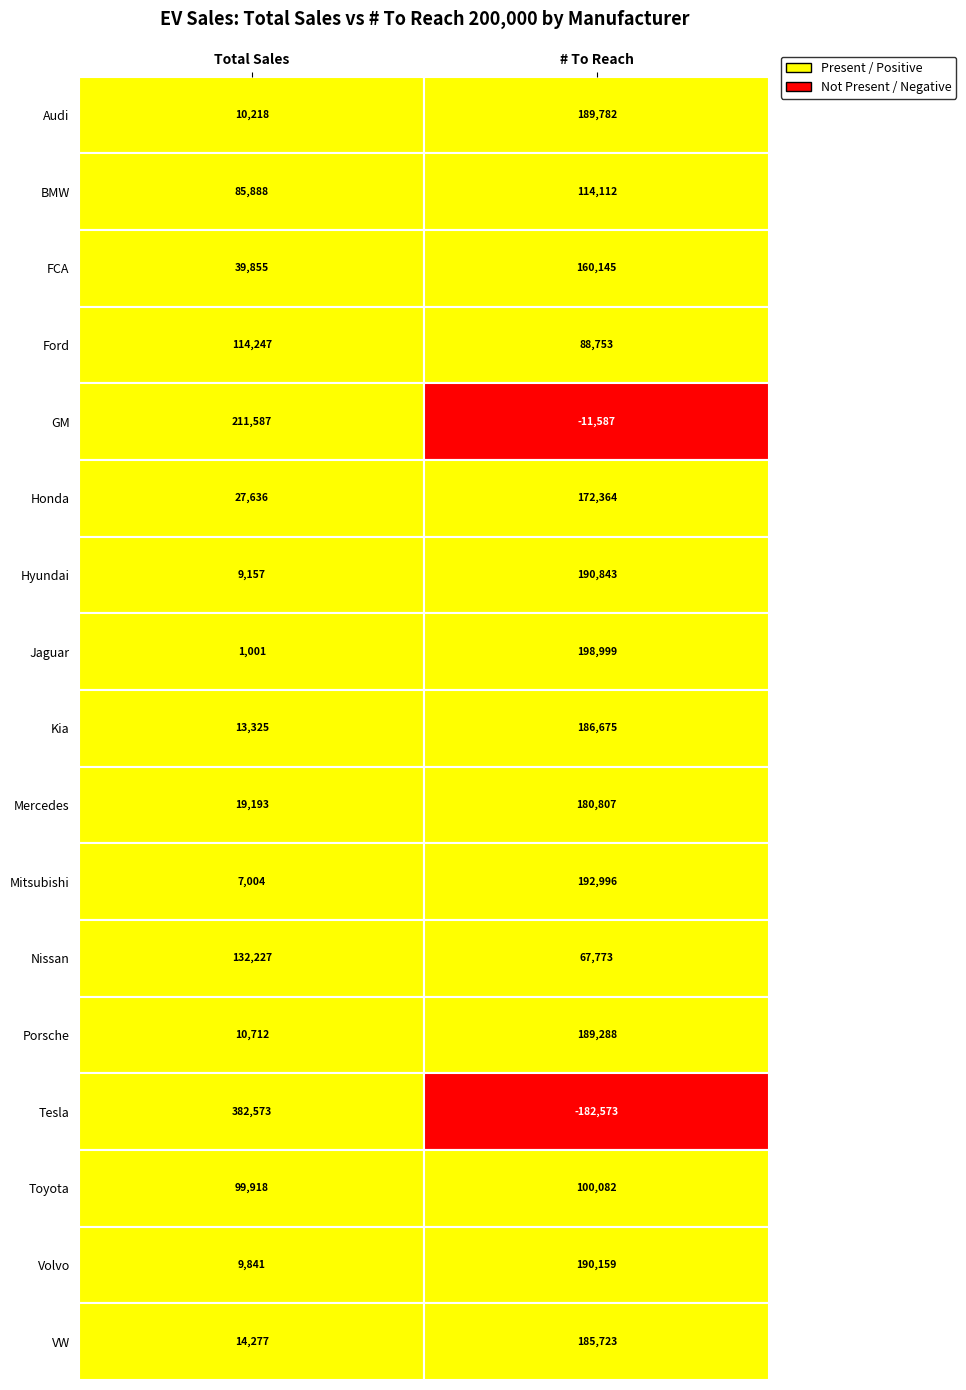

Reading left to right, transcribe all the data shown in this chart.

Audi: 10218	189782
BMW: 85888	114112
FCA: 39855	160145
Ford: 114247	88753
GM: 211587	-11587
Honda: 27636	172364
Hyundai: 9157	190843
Jaguar: 1001	198999
Kia: 13325	186675
Mercedes: 19193	180807
Mitsubishi: 7004	192996
Nissan: 132227	67773
Porsche: 10712	189288
Tesla: 382573	-182573
Toyota: 99918	100082
Volvo: 9841	190159
VW: 14277	185723